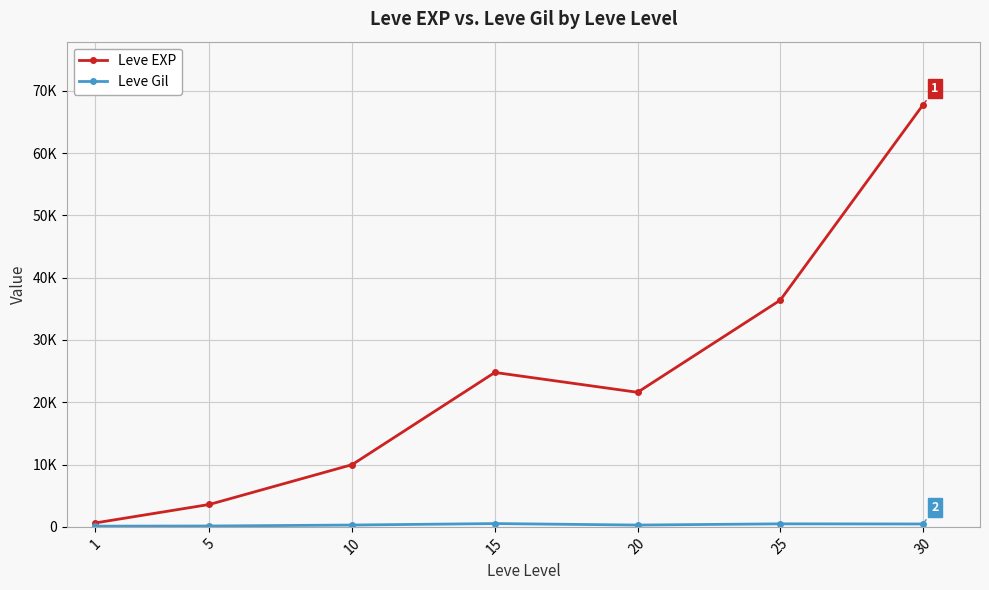

Is this an area chart (filled region under the line)?

No